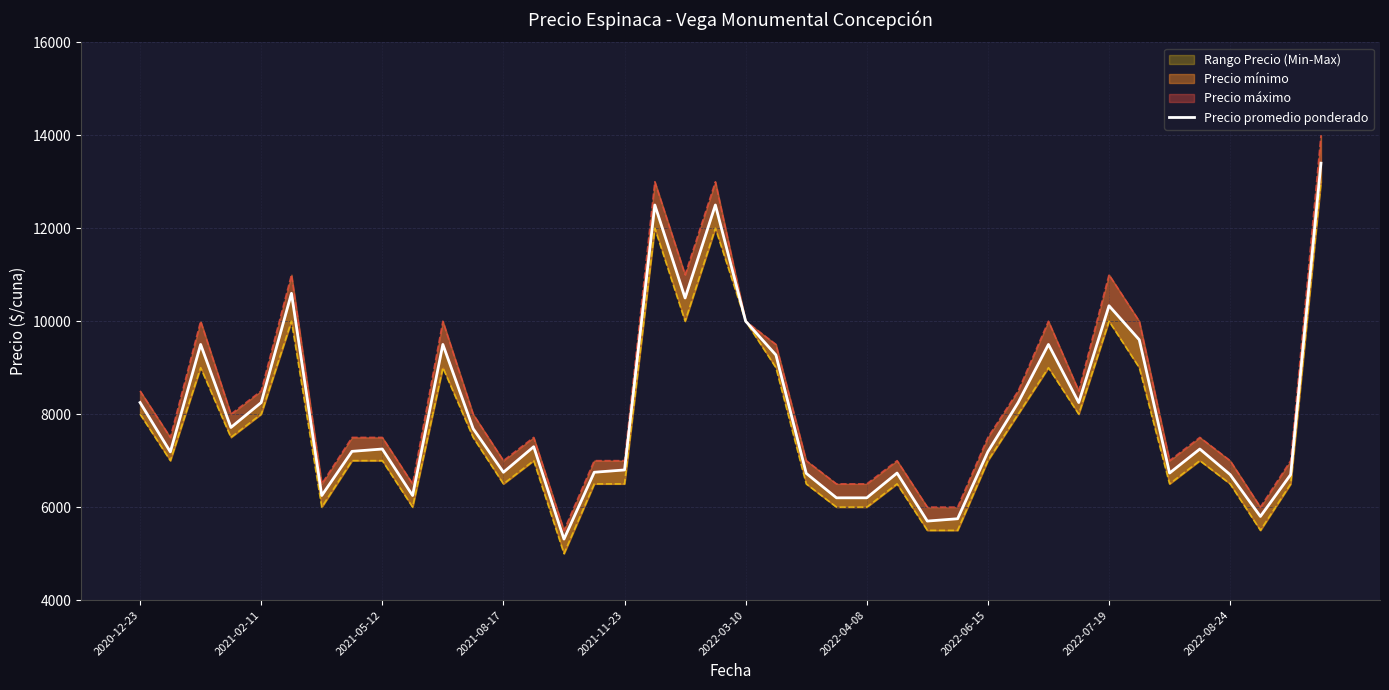

Which category has the lowest value across all series?

14